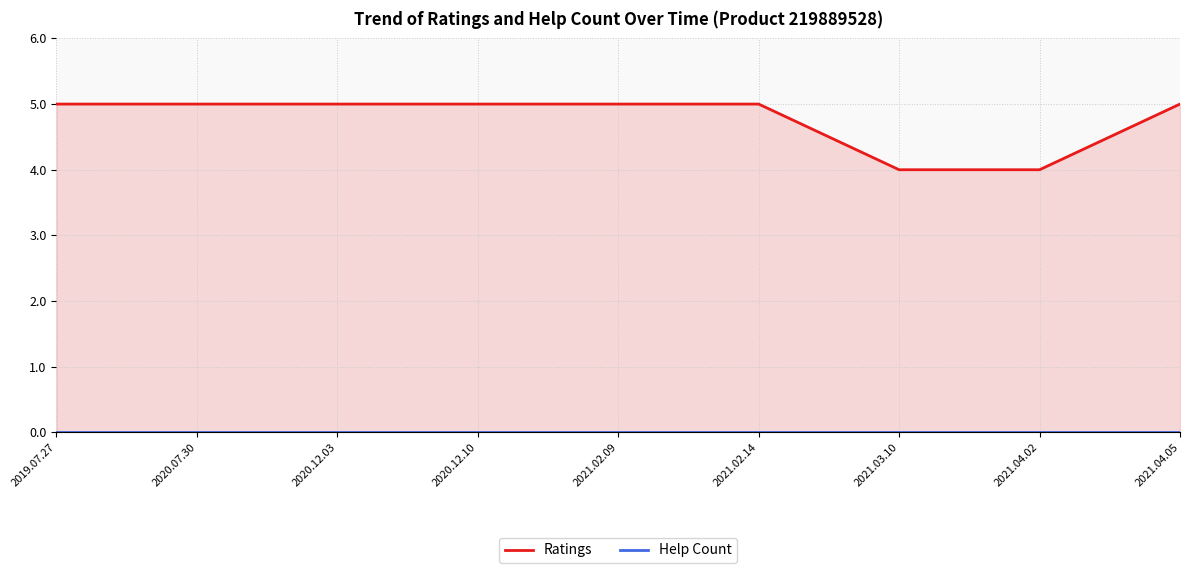

Rank the series at 2020.12.10 from highest to lowest value.

Ratings, Help Count